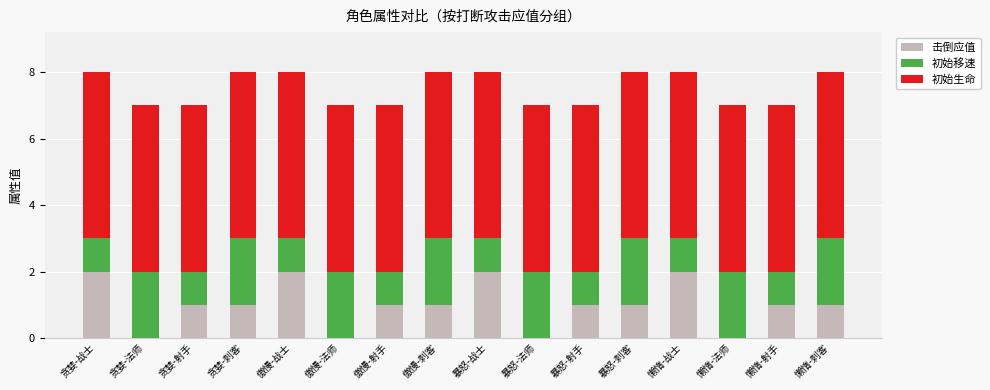

What is the sum of the 击倒应值 values at 懒惰-射手 and 贪婪-战士?

3